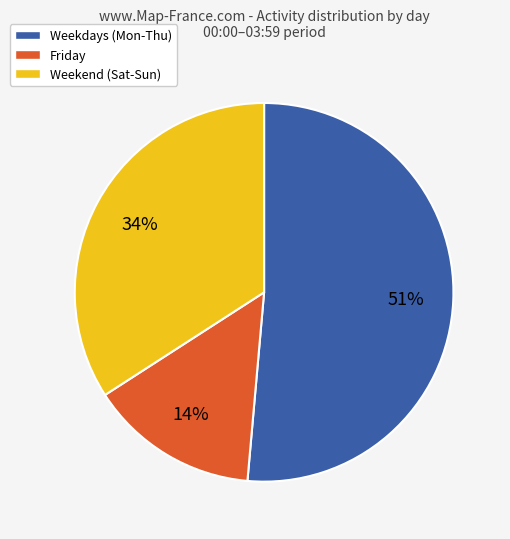

Count the number of slices in the pie.

3